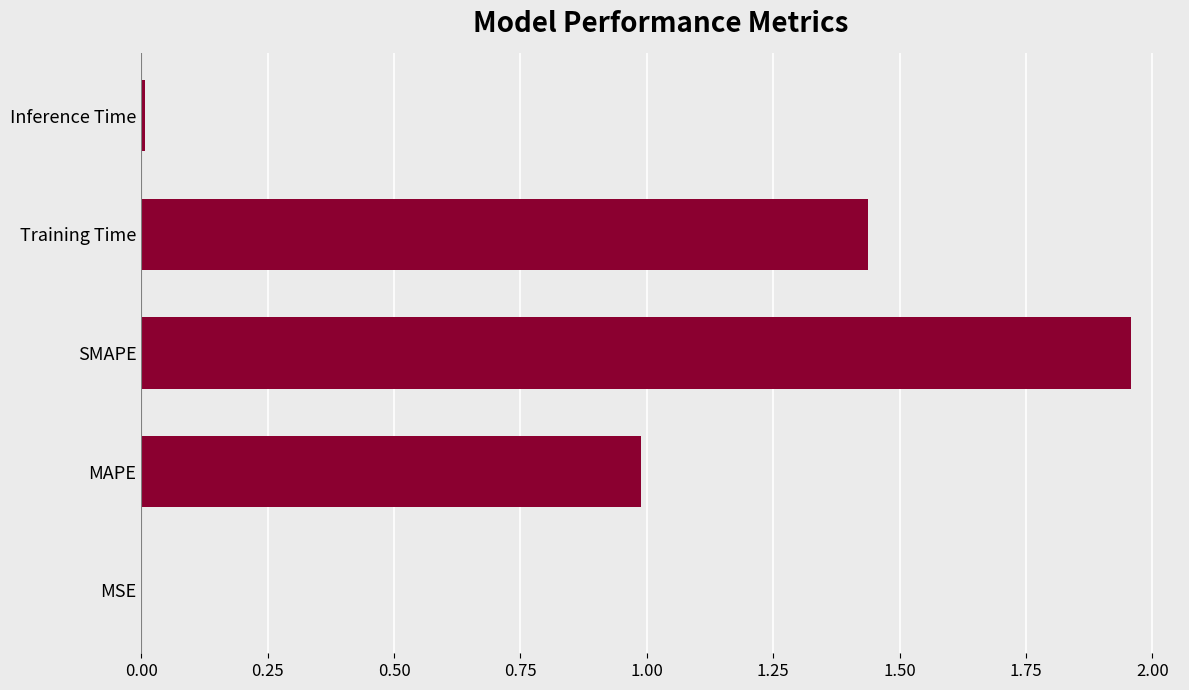

What value does the data have at MAPE?

1.0